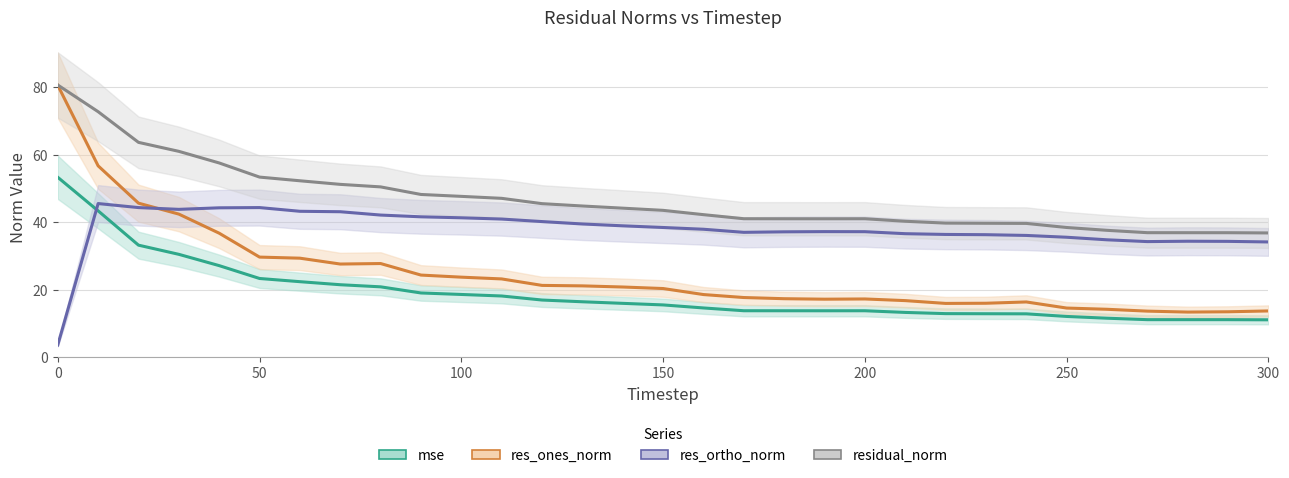

True or false: residual_norm and res_ortho_norm cross at least once.

False